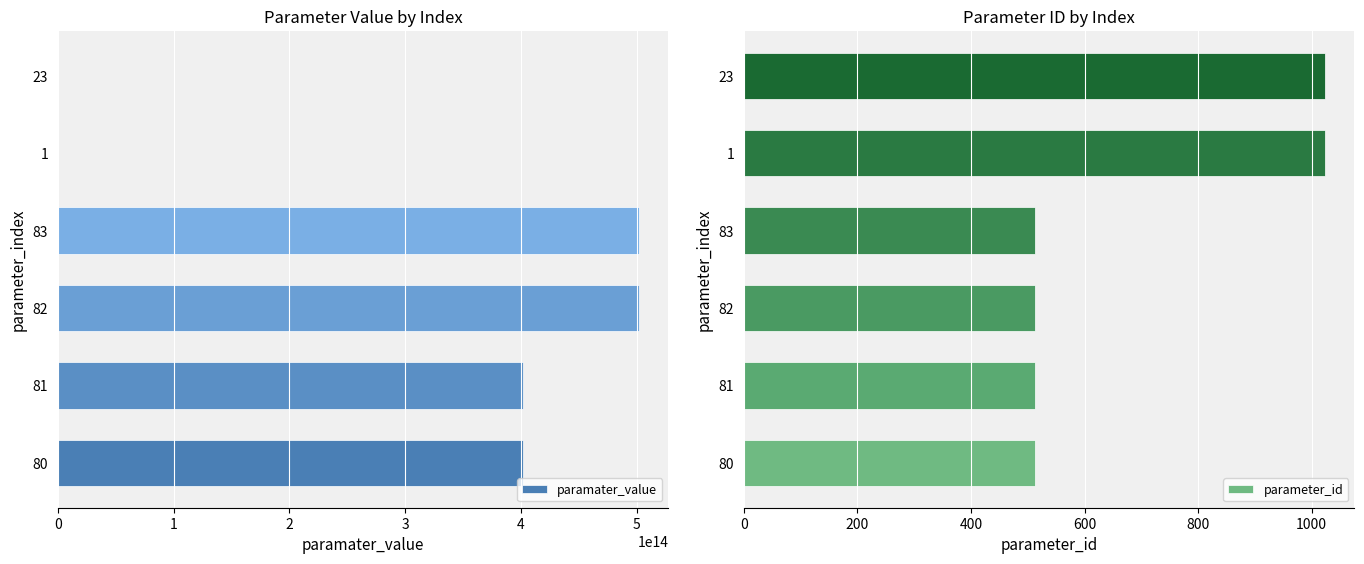

What is the sum of the parameter_id values at 80 and 82?

1024